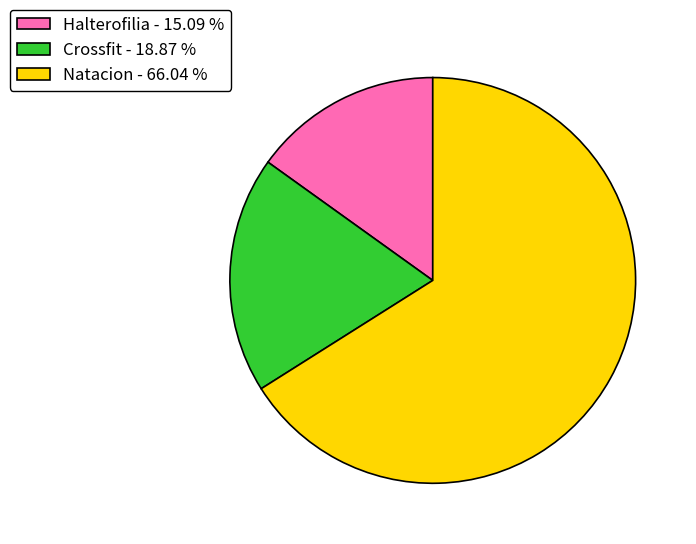

Do Natacion - 66.04 % and Crossfit - 18.87 % together represent more than half of the pie?

Yes